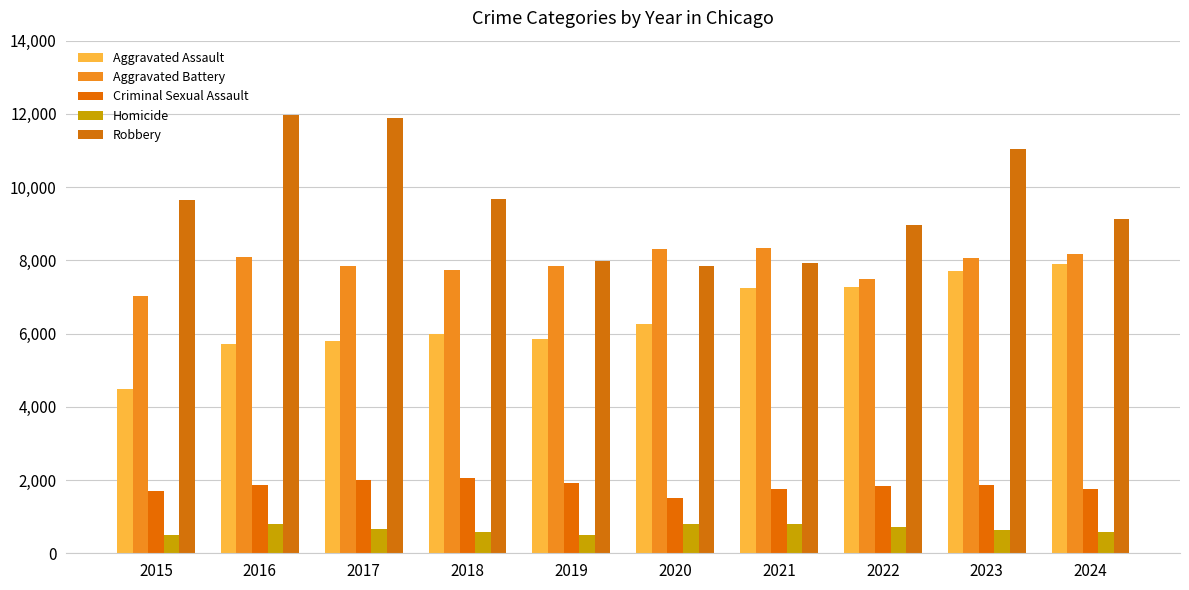

At which label does Aggravated Battery reach its minimum?

2015